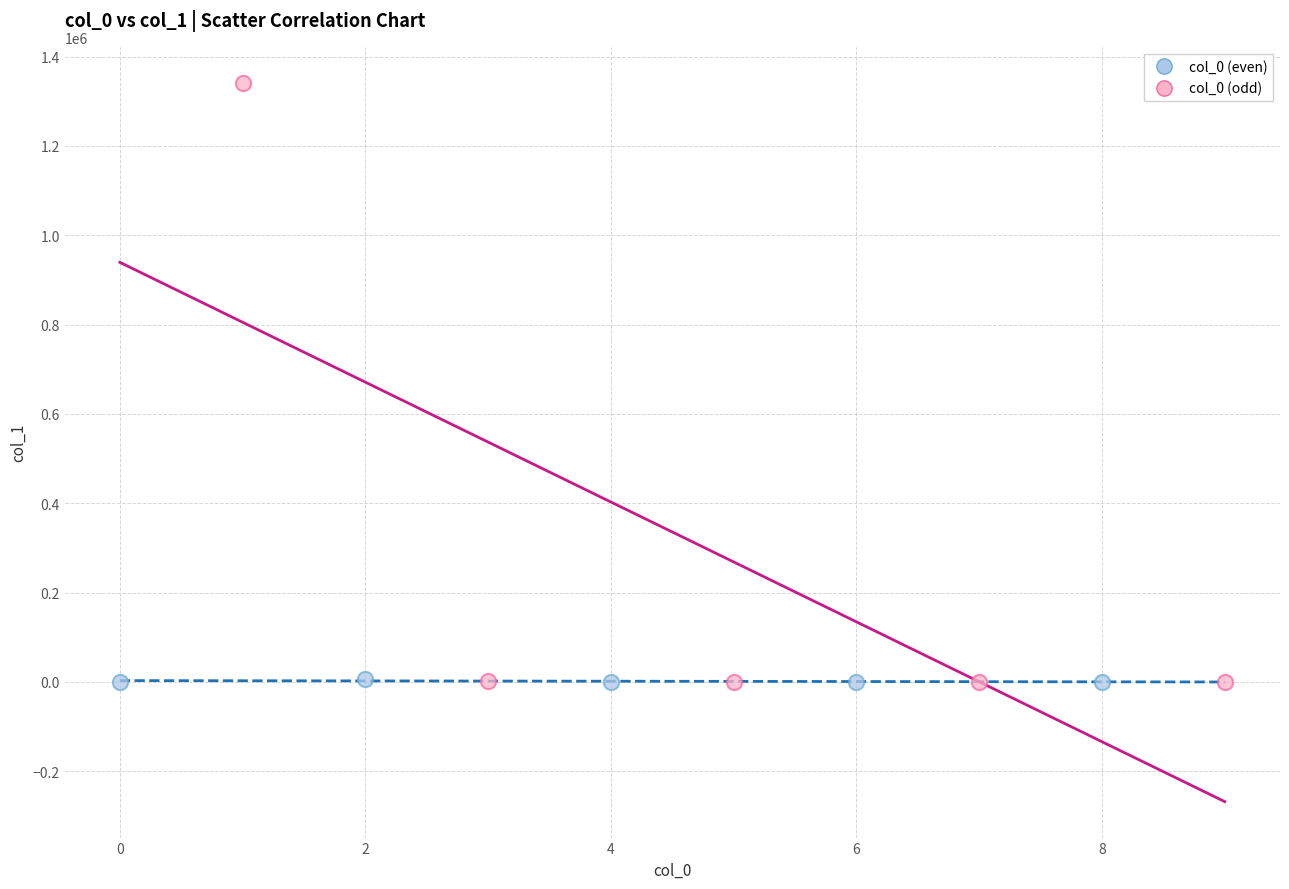

Which series contains the highest Y value?

col_0 (odd)